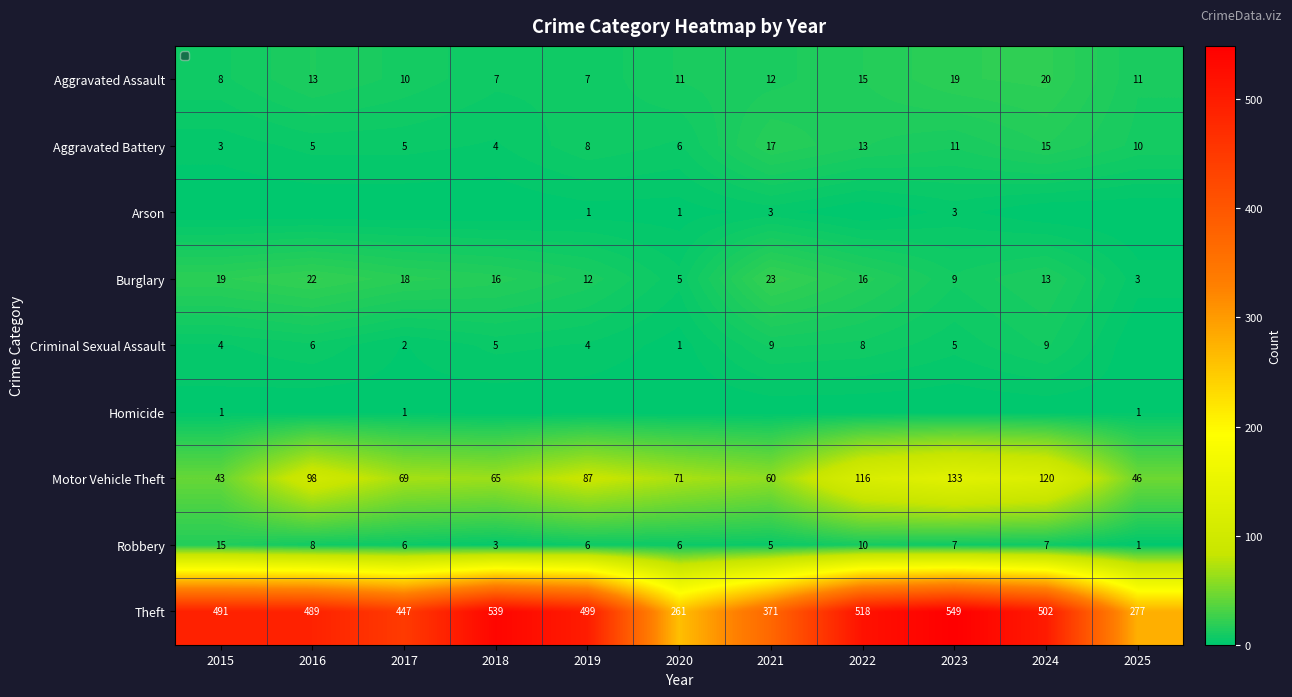

The value of Robbery at 2016 is 8. True or false?

True